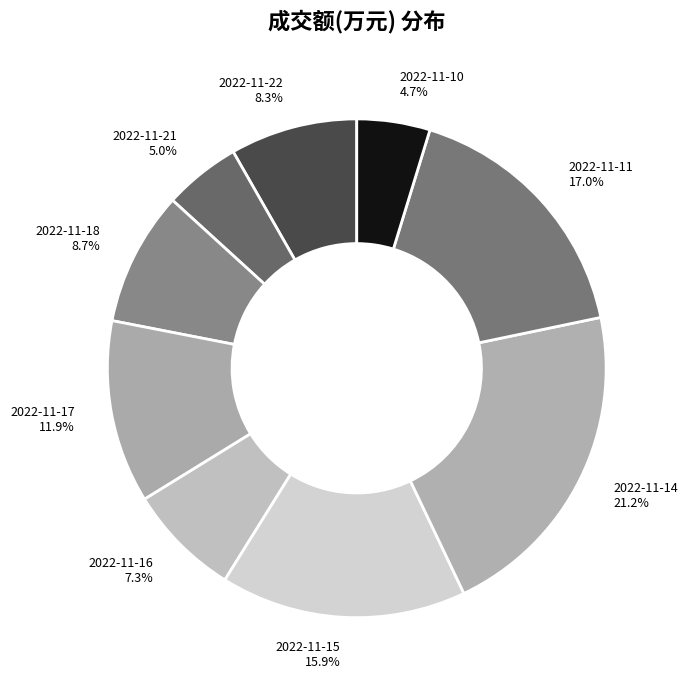

What is the largest slice in the pie chart?

2022-11-14